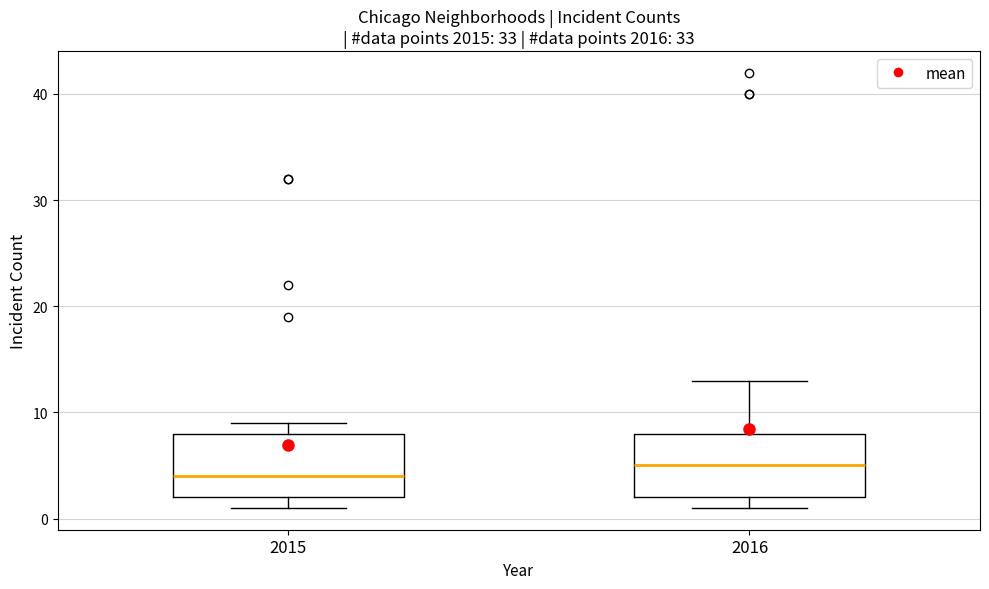

Reading left to right, read every box against the y-axis: the position of its median line, the range the box covers, and the ends of its whiskers. The values are not printed on the chart, so give them approximately, as read against the axis.

2015: median 4, box 2 to 8, whiskers 1 to 9
2016: median 5, box 2 to 8, whiskers 1 to 13